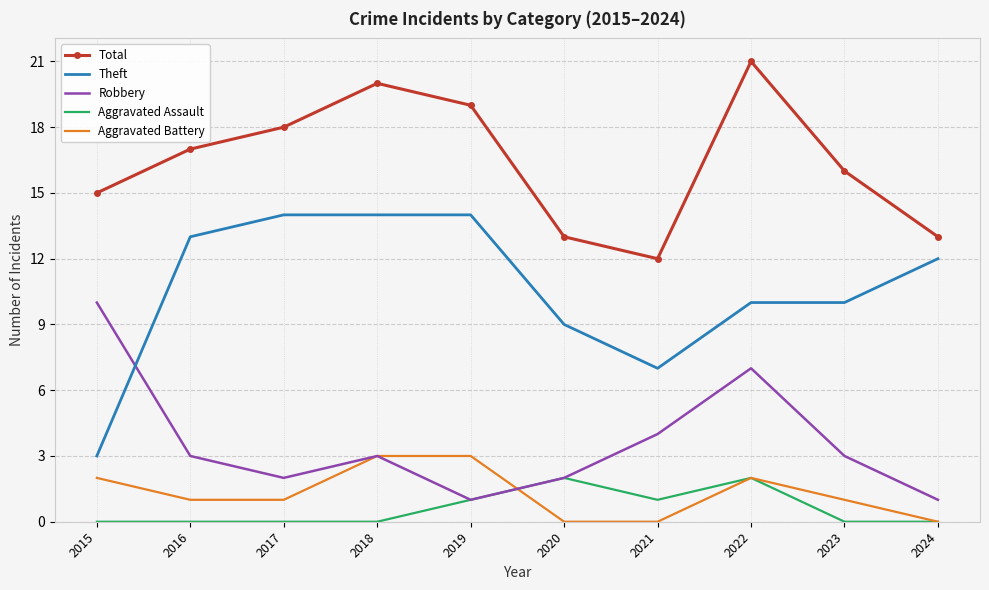

What is the difference between the maximum and second lowest values in the Total series?

8